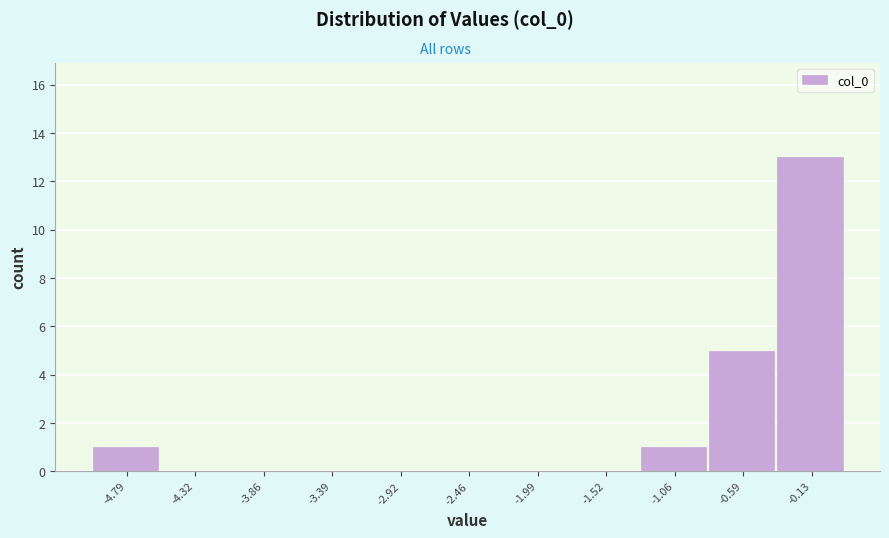

Reading left to right, what are all the values shown in this chart?

-4.79=1	-4.32=0	-3.86=0	-3.39=0	-2.92=0	-2.46=0	-1.99=0	-1.52=0	-1.06=1	-0.59=5	-0.13=13